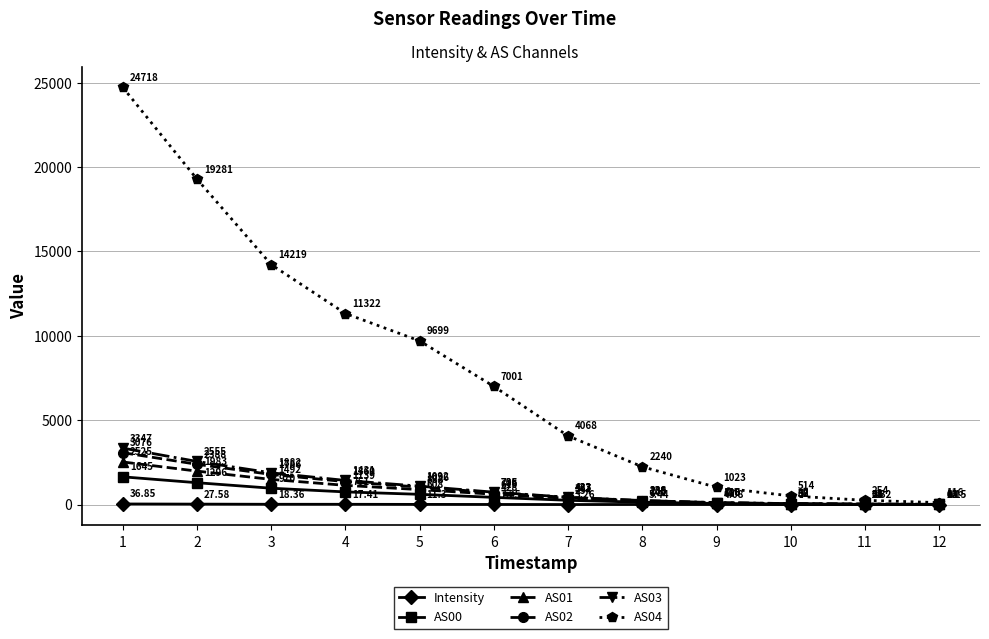

Which series changed the most between 1 and 2?

AS04